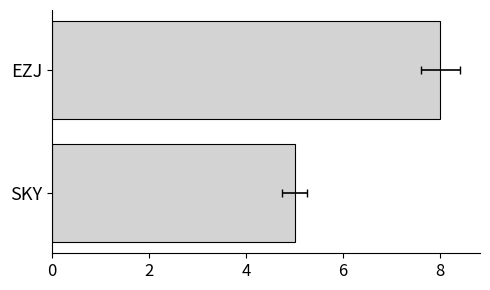

Are the bars horizontal?

Yes